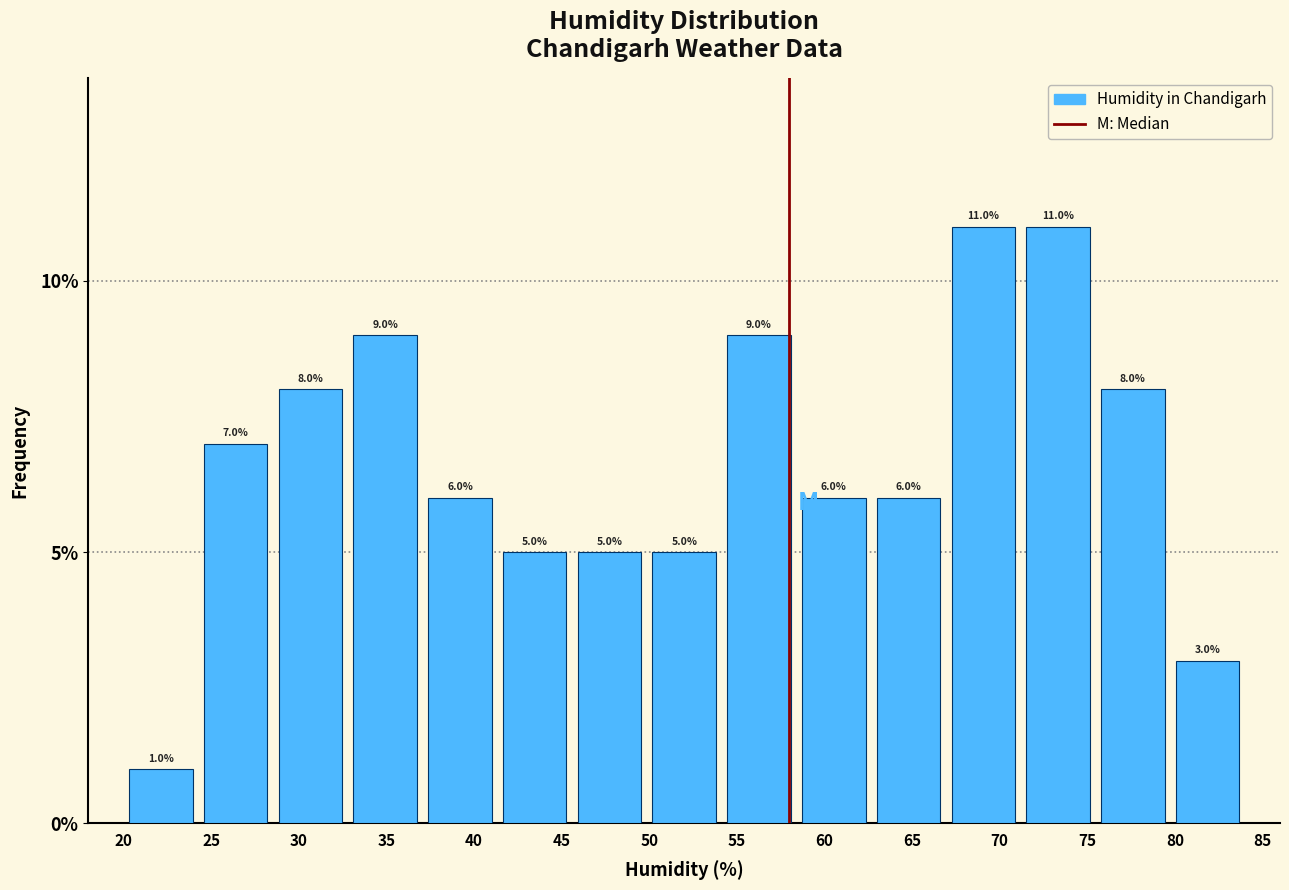

Reading left to right, transcribe this chart: for each bar, give the range it covers on the x-axis and its height. The bar edges are not printed on the chart, so give them approximately, as read against the axis.

20.0 to 24.5: 1.0
24.5 to 28.5: 7.0
28.5 to 33.0: 8.0
33.0 to 37.0: 9.0
37.0 to 41.5: 6.0
41.5 to 45.5: 5.0
45.5 to 50.0: 5.0
50.0 to 54.0: 5.0
54.0 to 58.5: 9.0
58.5 to 62.5: 6.0
62.5 to 67.0: 6.0
67.0 to 71.0: 11.0
71.0 to 75.5: 11.0
75.5 to 79.5: 8.0
79.5 to 84.0: 3.0